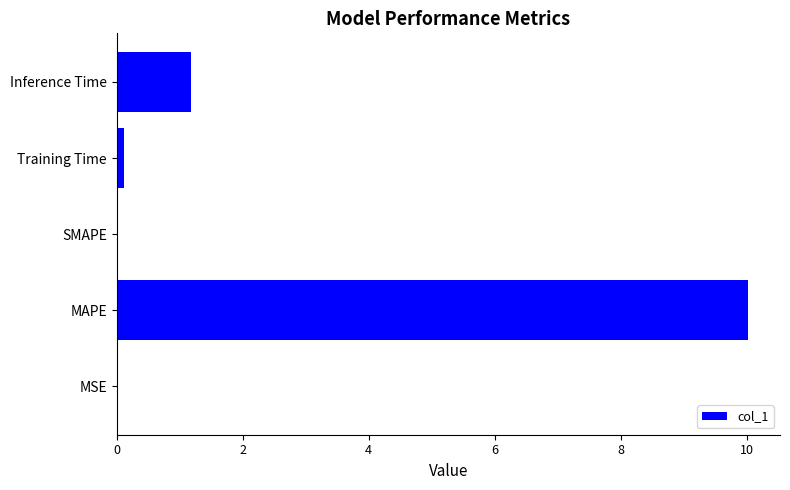

How many series are shown in this chart?

1